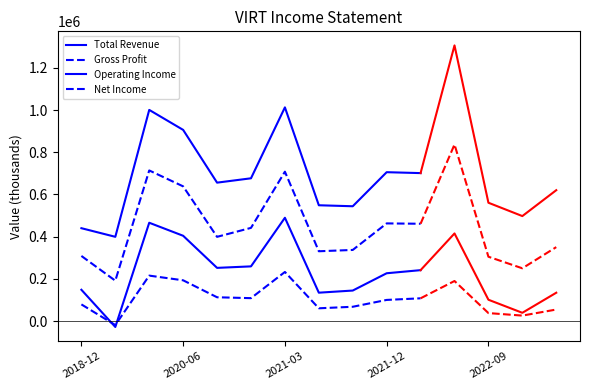

Is the value of Gross Profit at 2018-12 greater than the value of Total Revenue at 5?

No